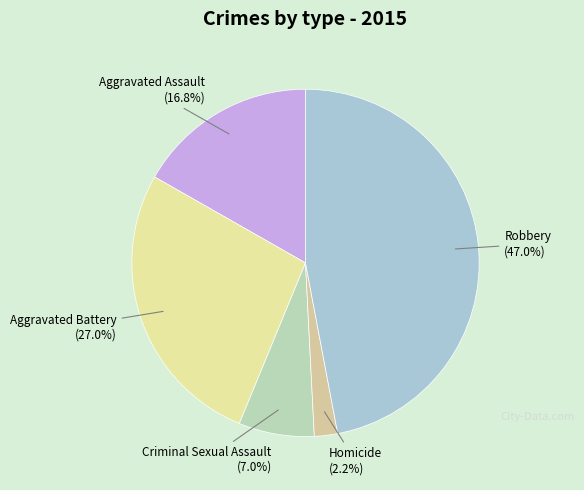

How much of the chart is everything except Aggravated Assault?

83.2%